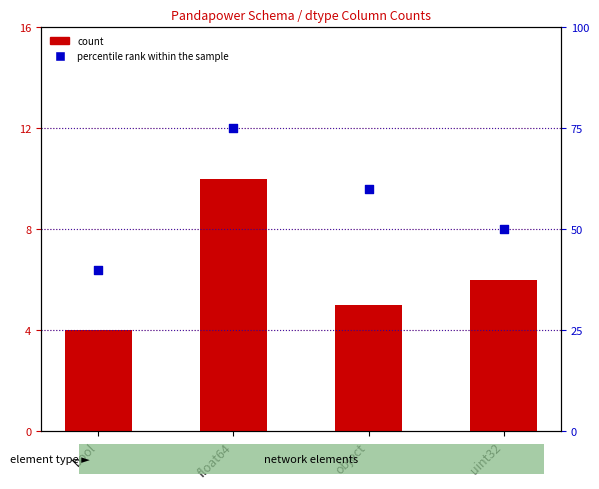

What is the total value across all series at uint32?

56